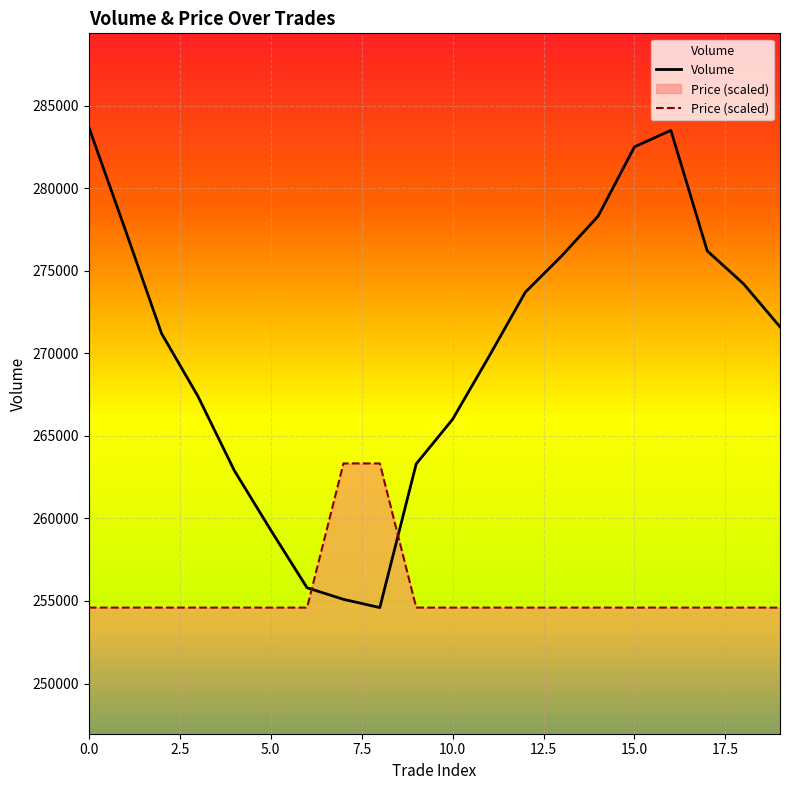

How many lines are shown in the chart?

2